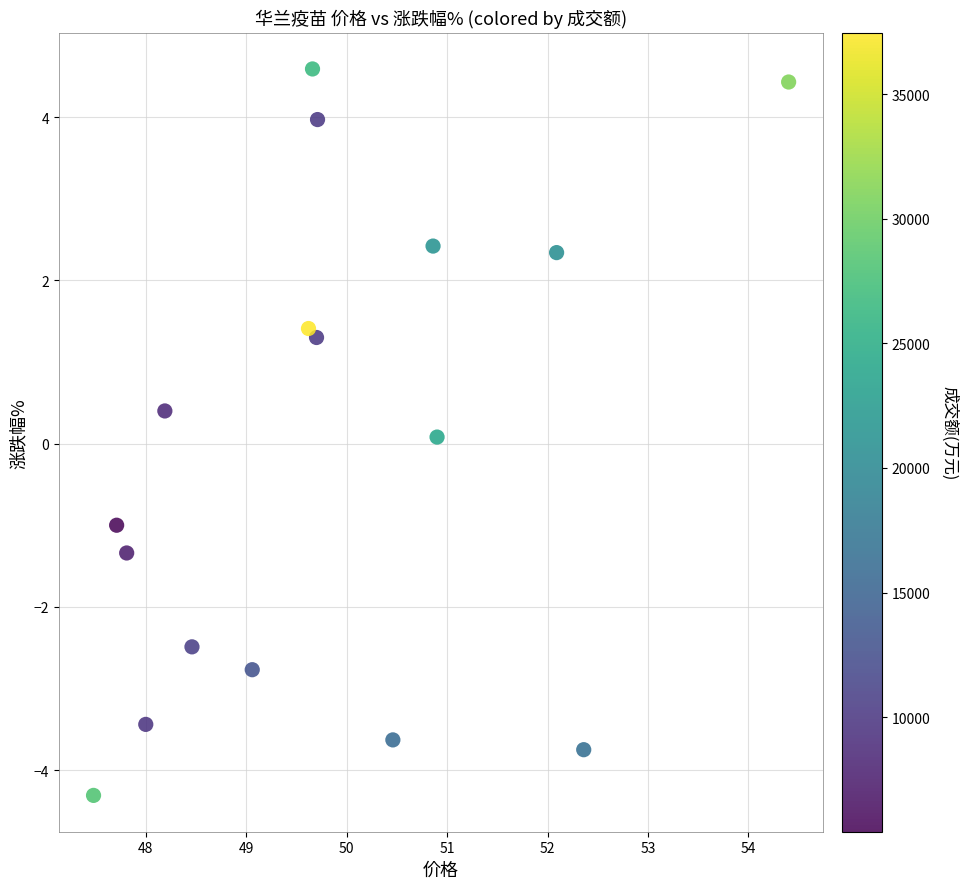

What is the range of X values (max minus min)?

6.9